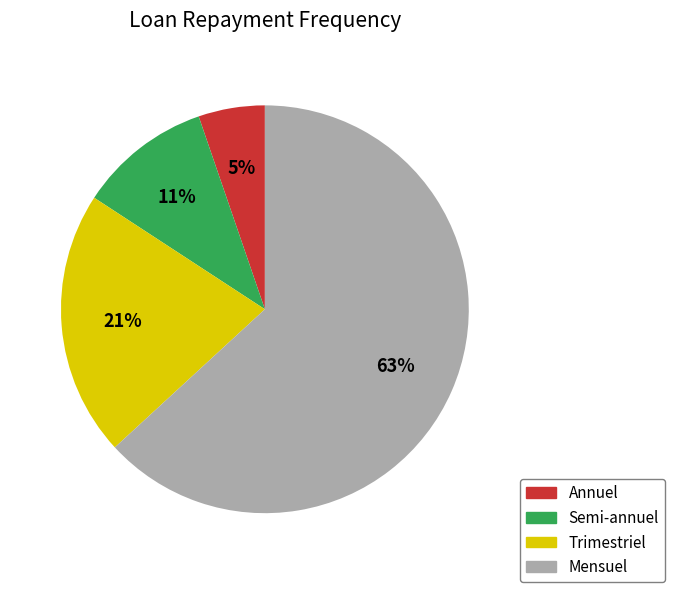

True or false: Trimestriel accounts for 13% of the total.

False